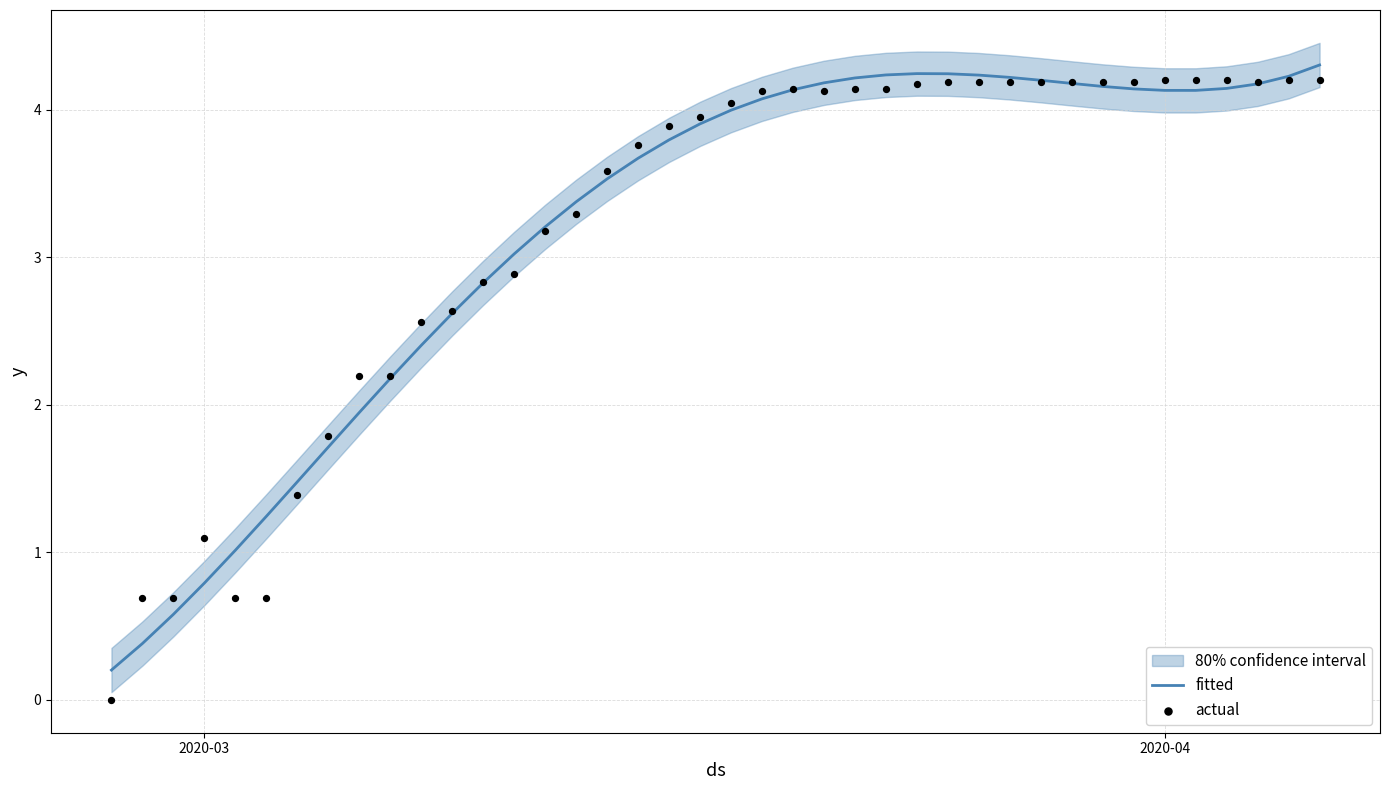

The fitted series shows 1.3 at 2020-04. True or false?

False